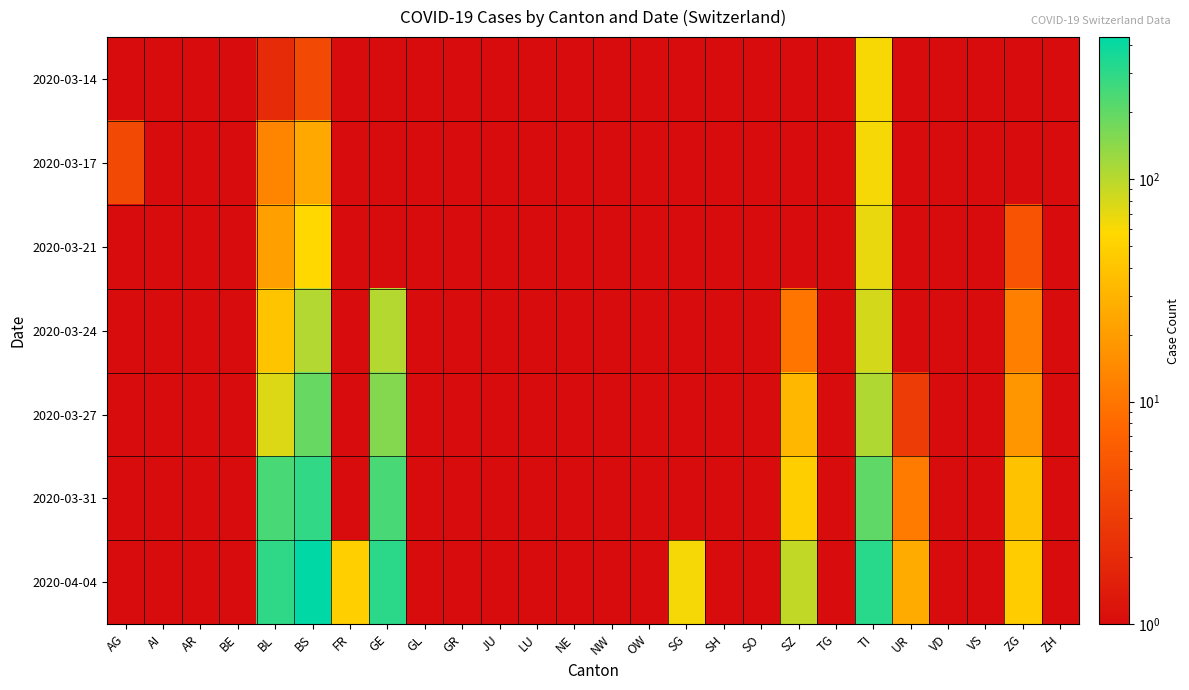

Which label corresponds to the largest value in the chart?

BS